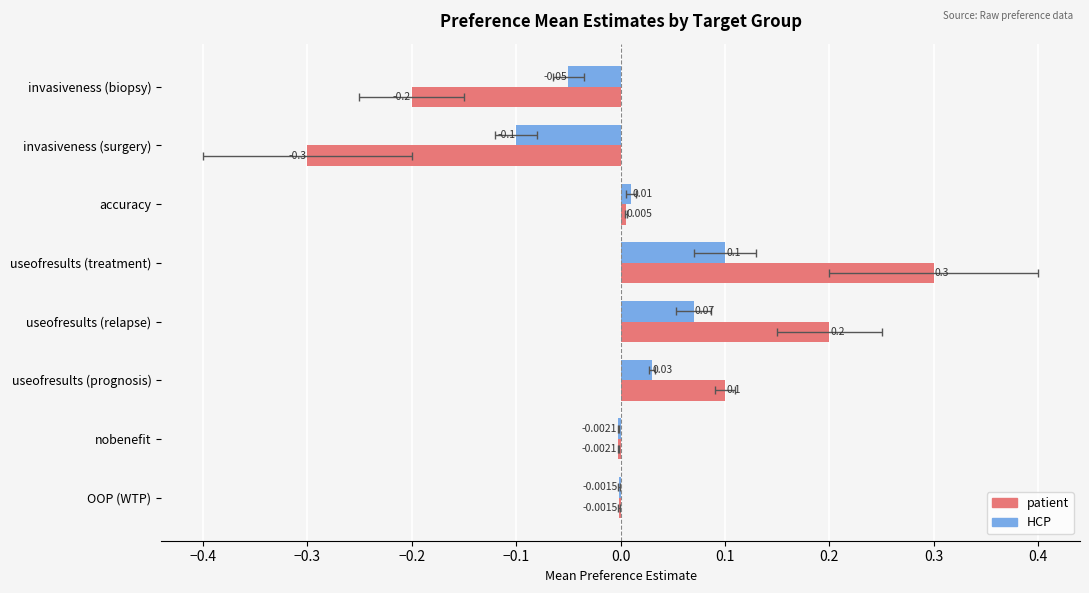

How many bars are there in total?

16